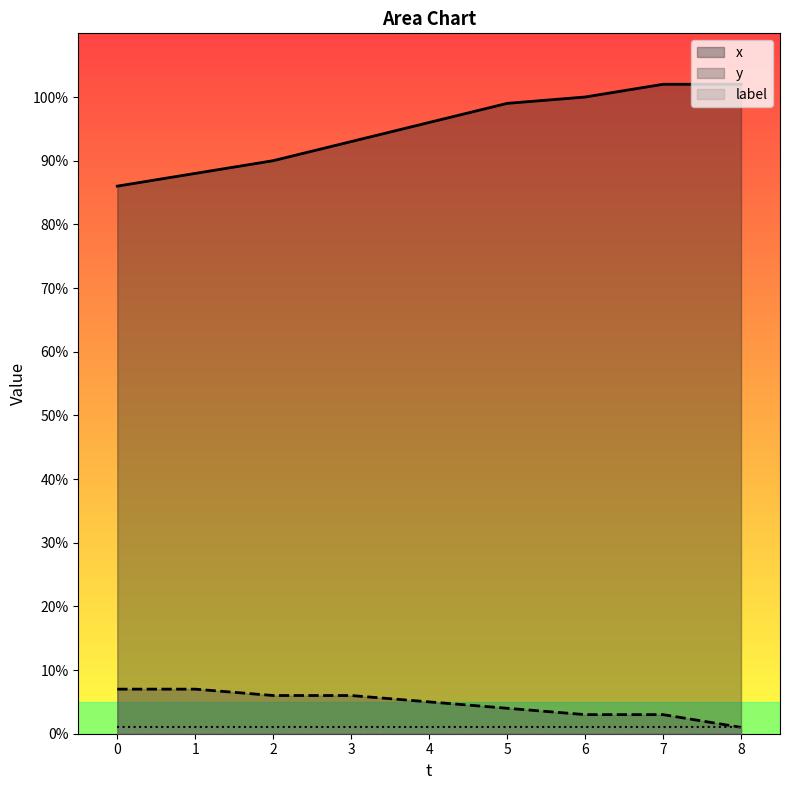

What is the difference between the second highest and minimum values in the x series?

16